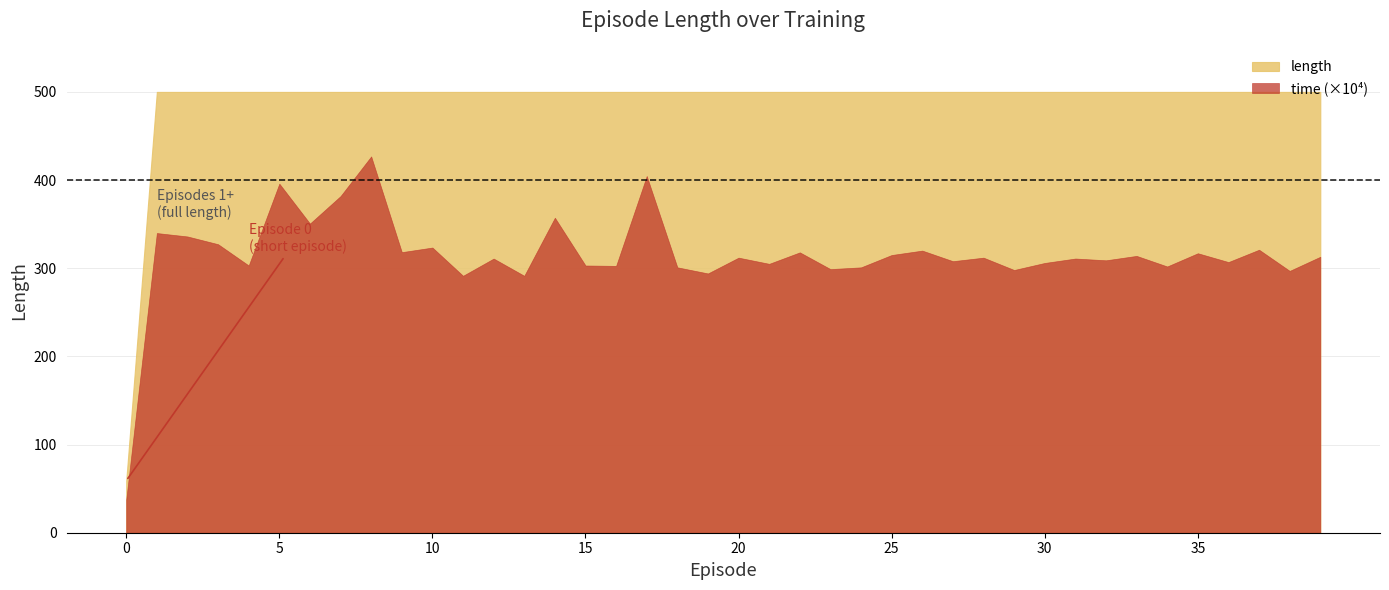

True or false: time and length cross at least once.

False